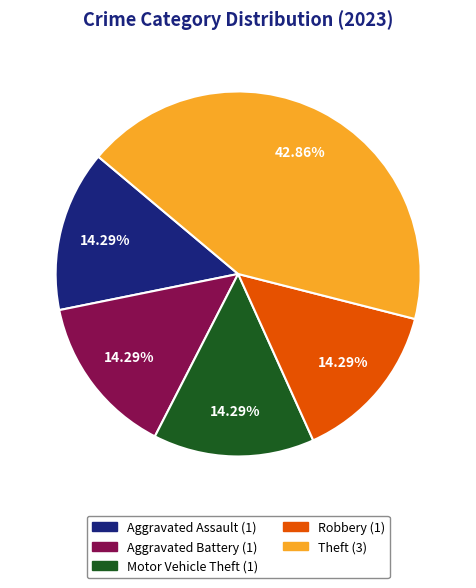

Does Theft account for over 50% of the chart?

No